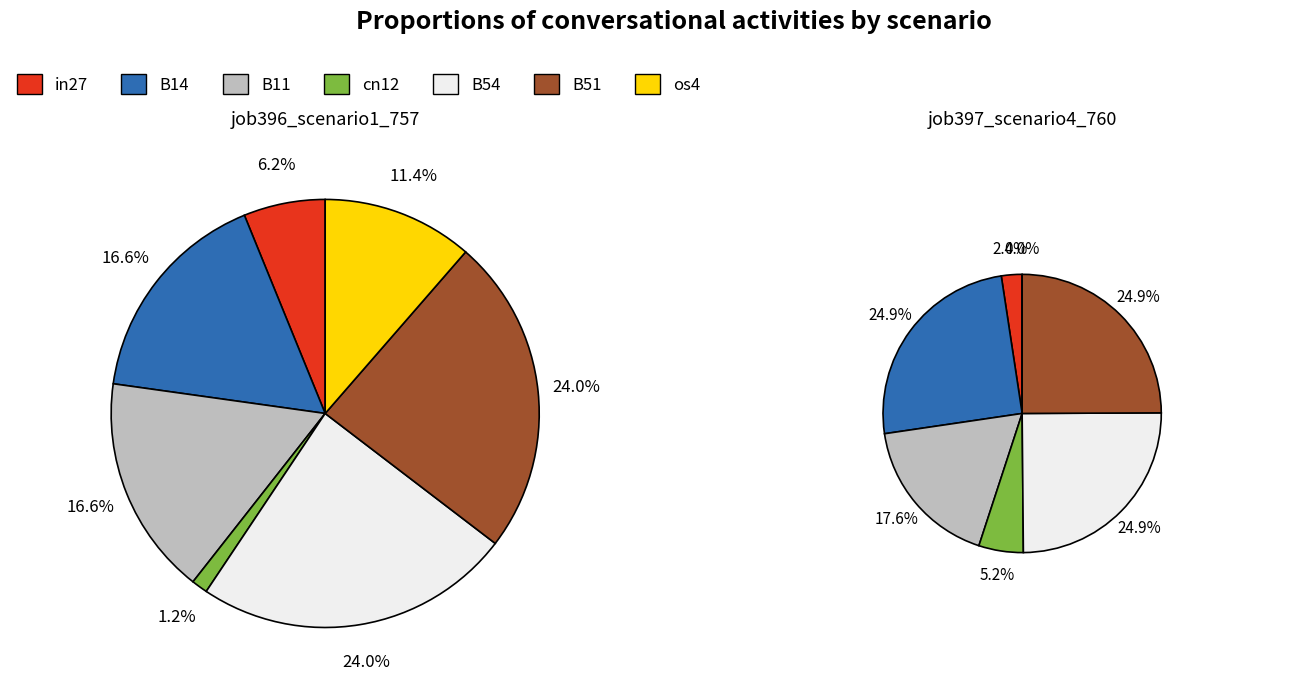

What is the largest slice in the pie chart?

B14